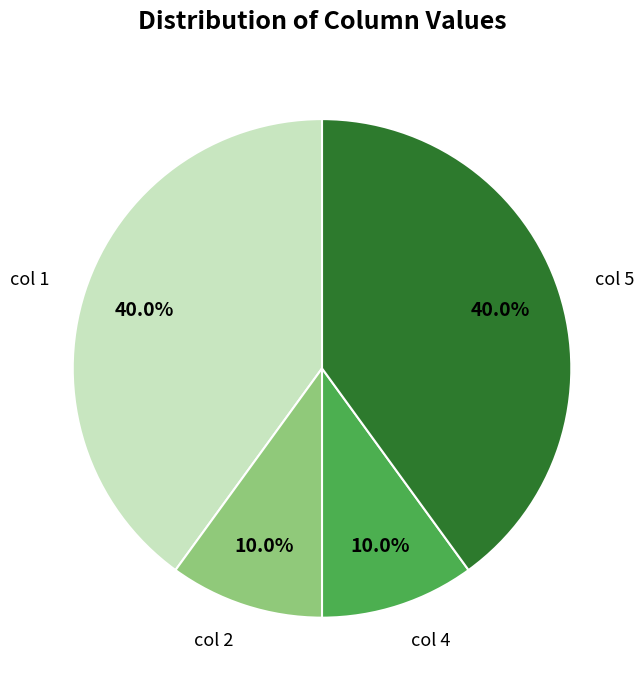

What is the total percentage of col 4 and col 2?

20.0%